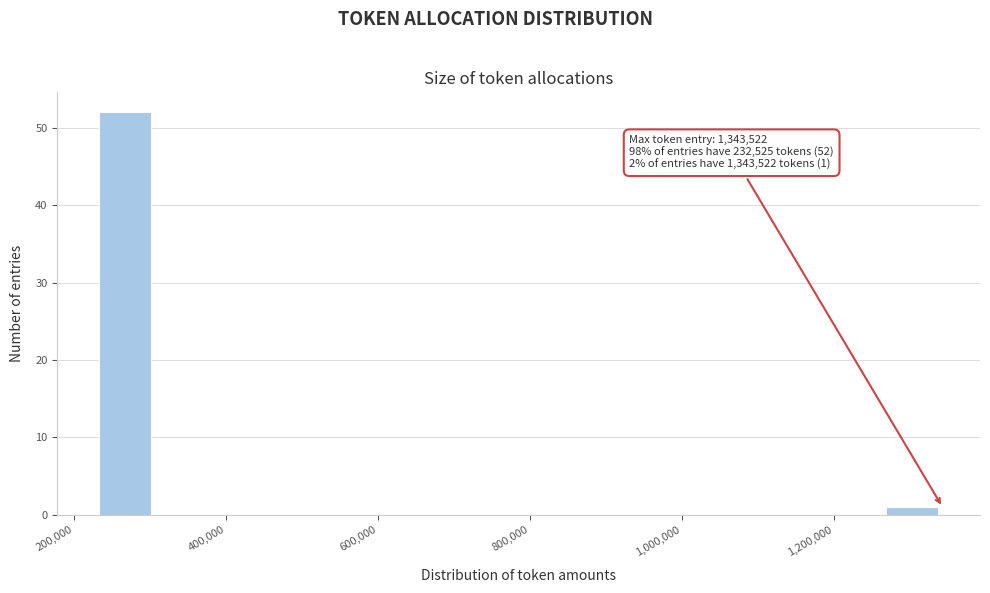

Around what value on the x-axis is the tallest bar? Give the approximate position of its centre, as read against the axis.

260000